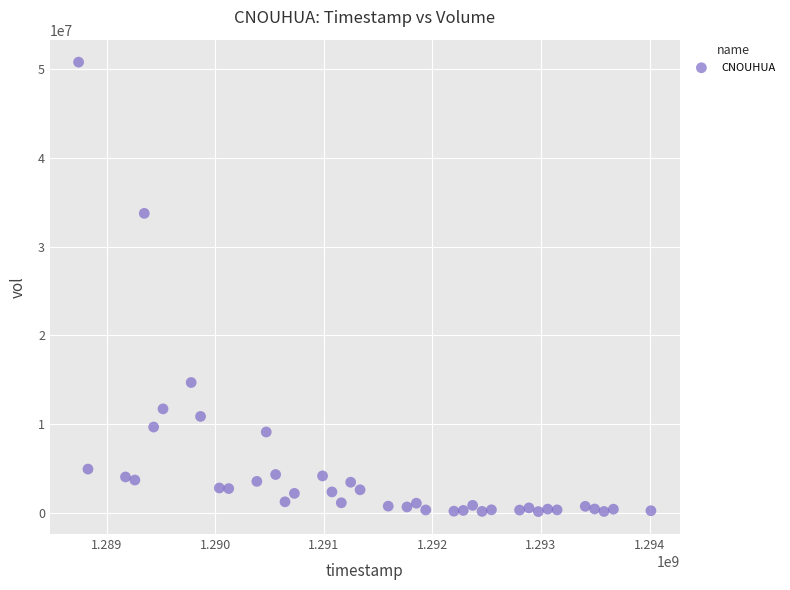

What Y value in the scatter plot is closest to 25471500?

33736600